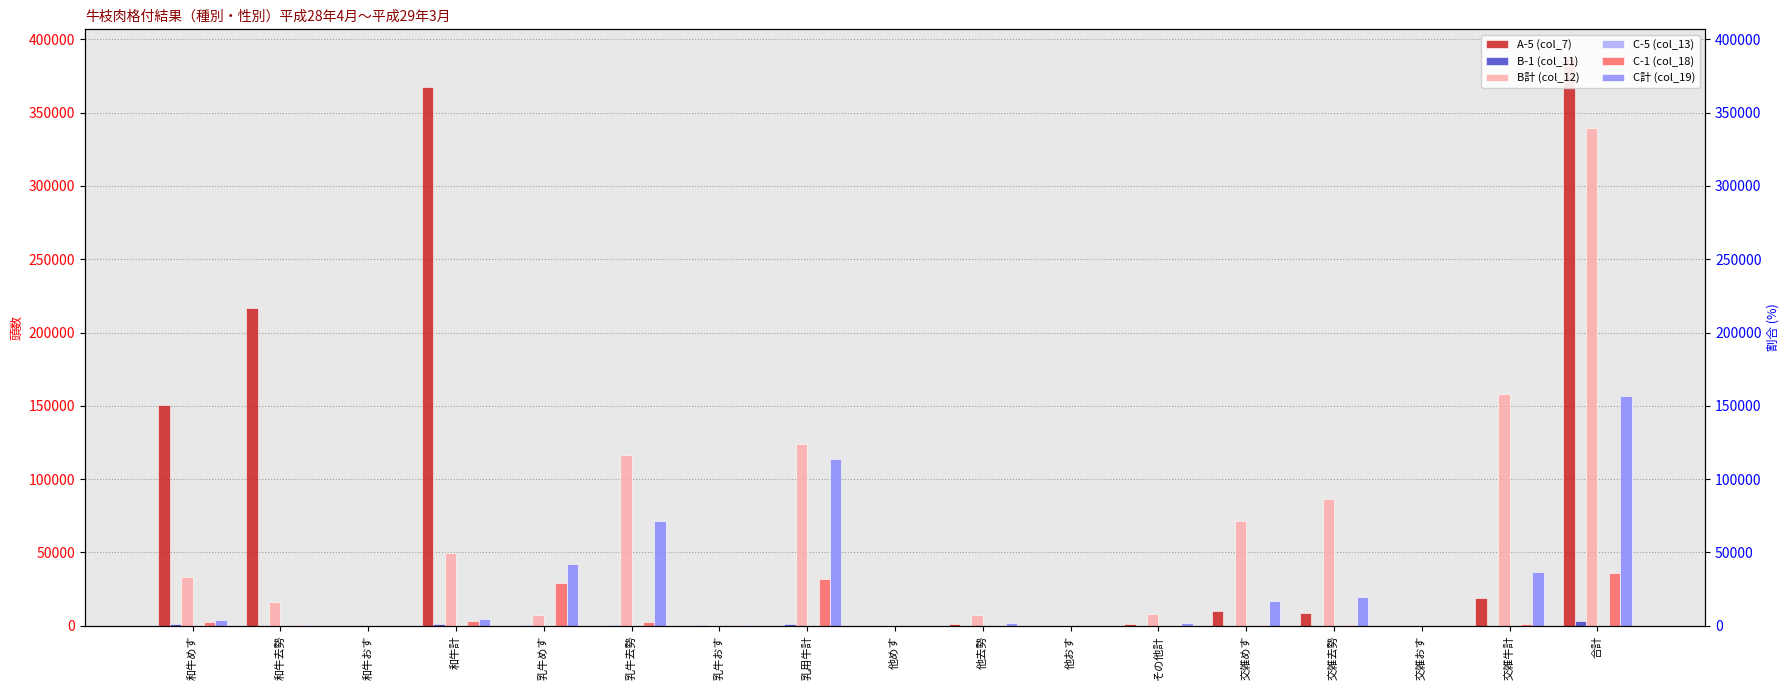

Between 和牛計 and 乳牛めす, which series saw the biggest shift?

A-5 (col_7)